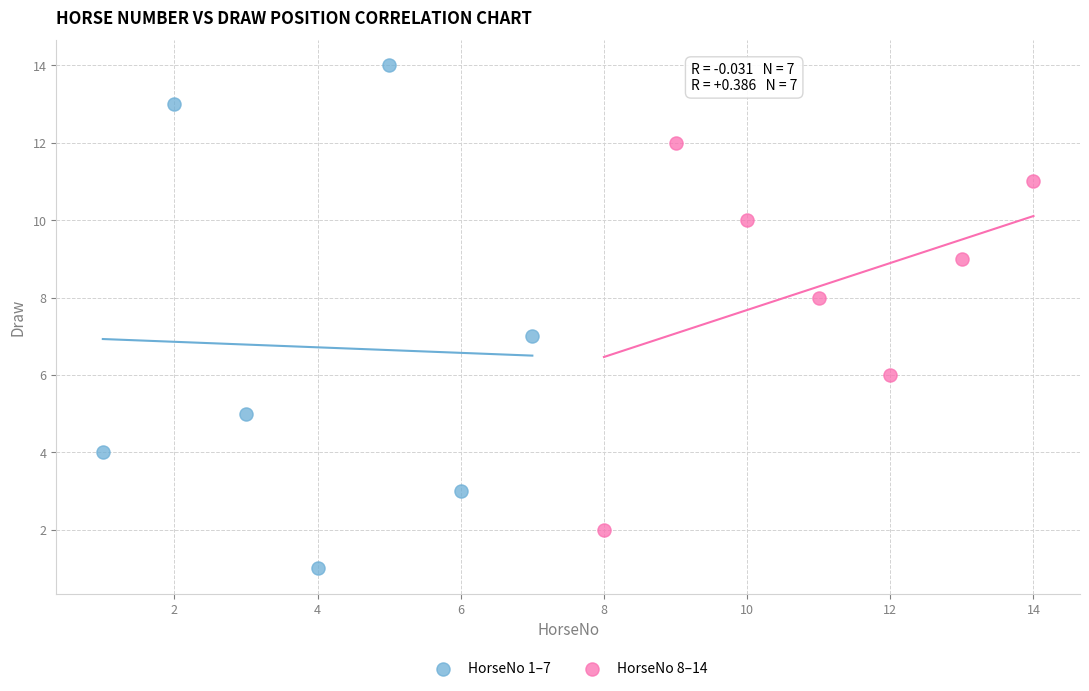

Which series contains the highest Y value?

HorseNo 1–7